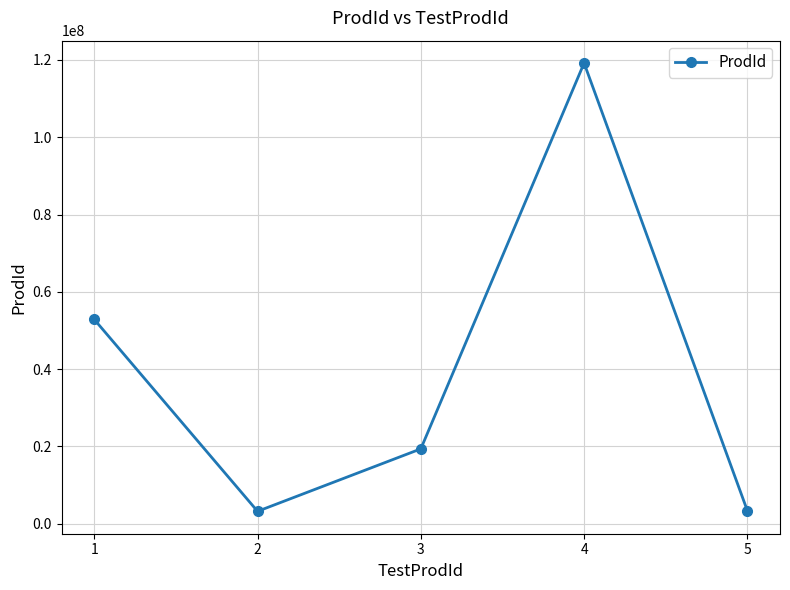

At which label is the value closest to 61196799?

1